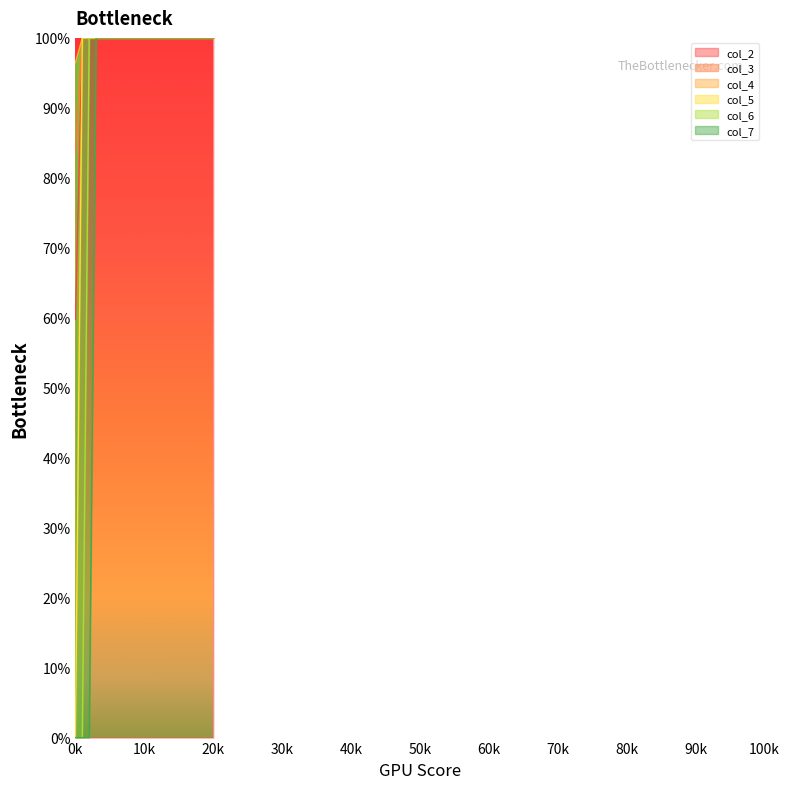

What are all the series names shown in the legend?

col_2, col_3, col_4, col_5, col_6, col_7